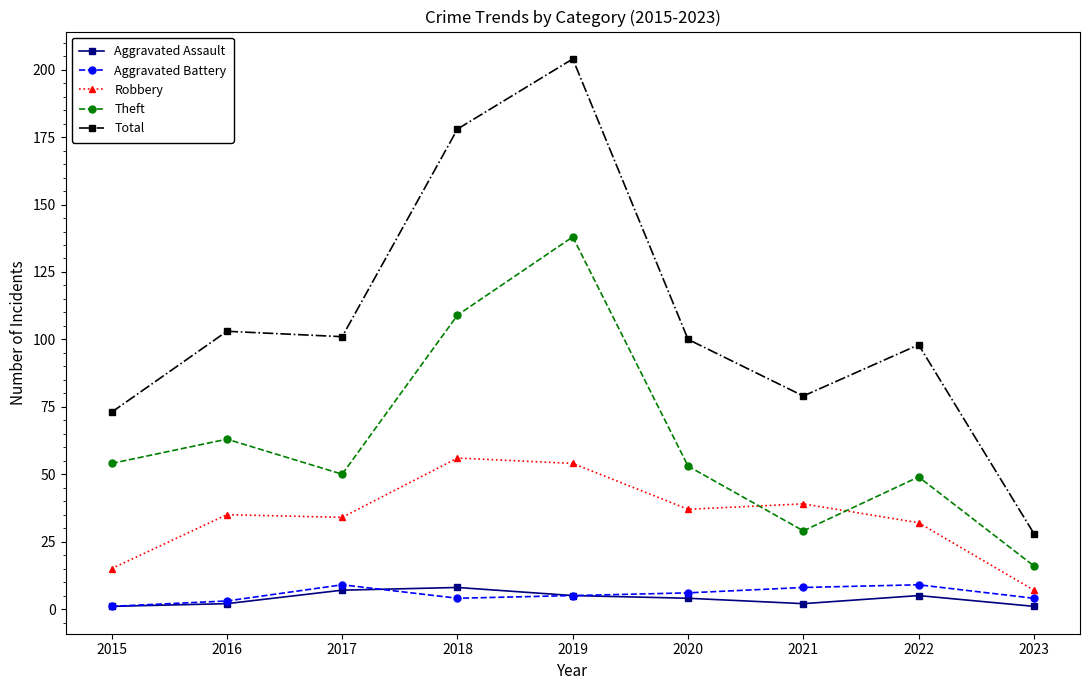

Is it true that Robbery equals 34 at 2017?

True